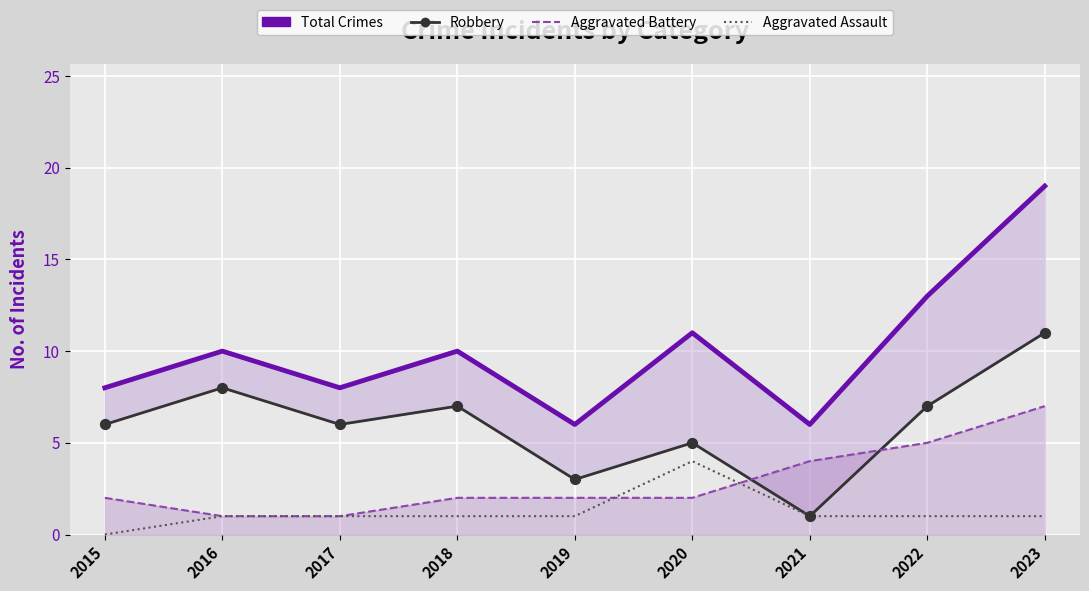

At how many categories does at least one series exceed 3?

9